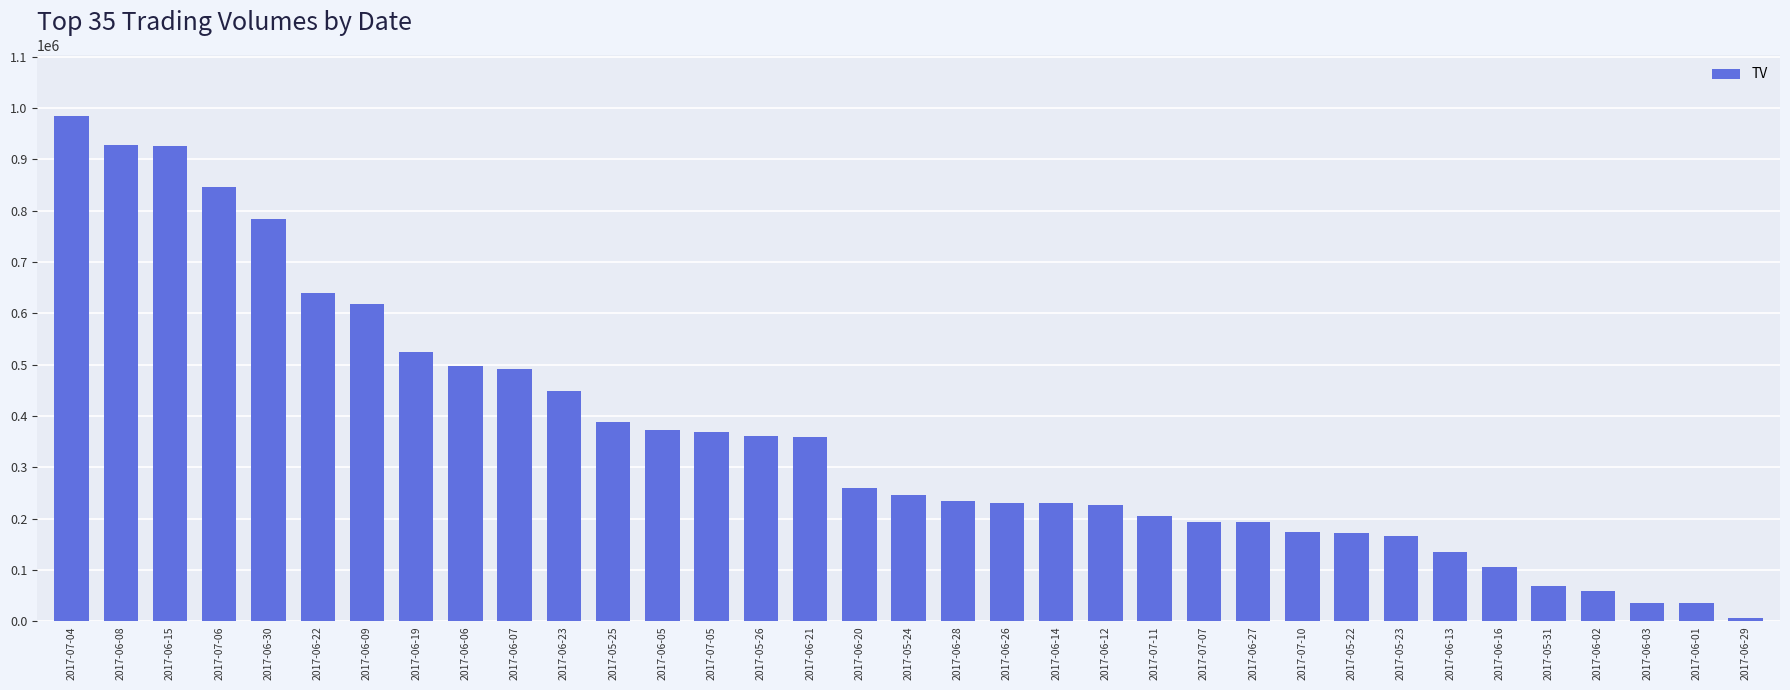

Does the chart contain stacked bars?

No